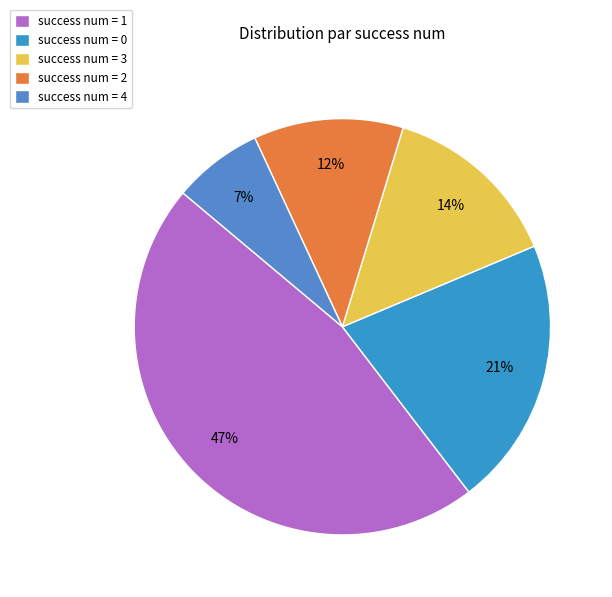

The success num = 1 slice represents 47% of the pie. True or false?

True